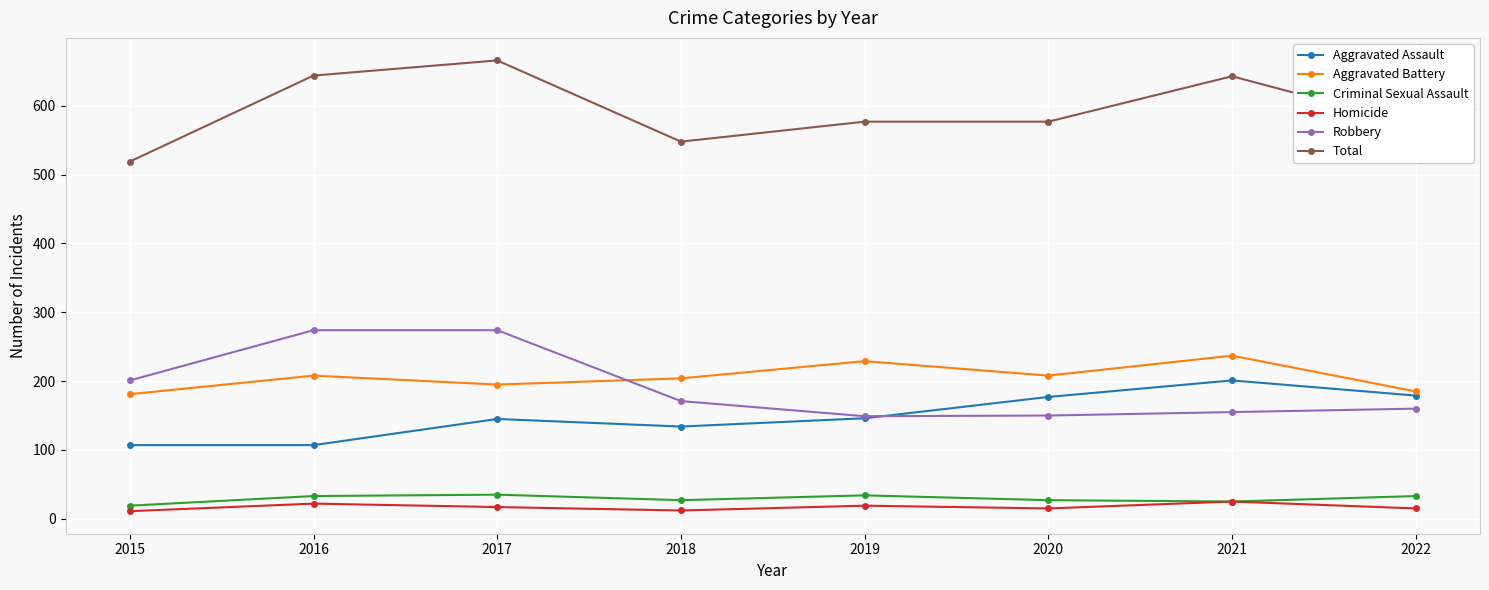

Which series has the largest total across all categories?

Total